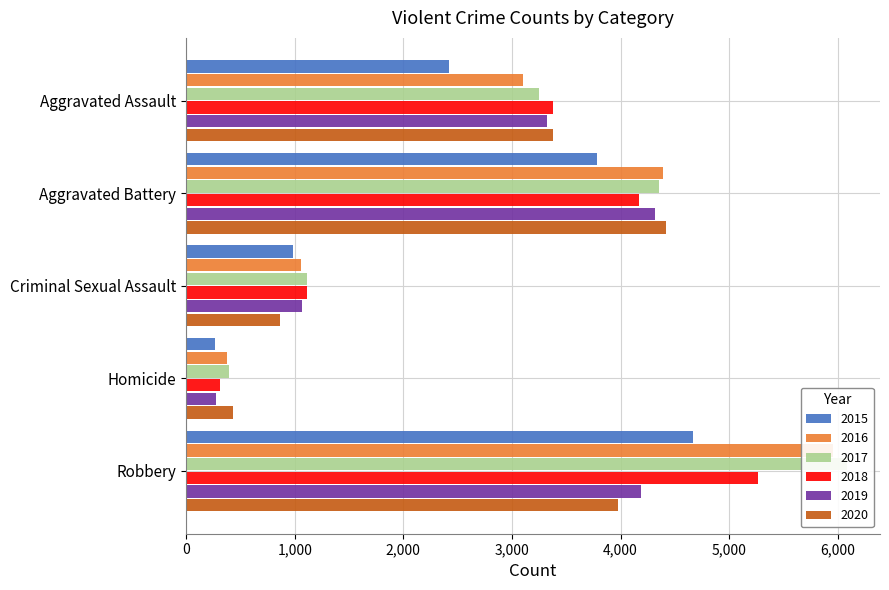

What is the difference between the highest and lowest values at Homicide?

173